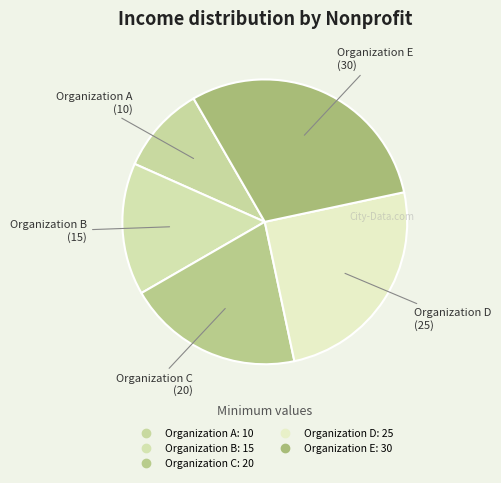

To the nearest percent, what percentage of the pie is Organization B?

15%